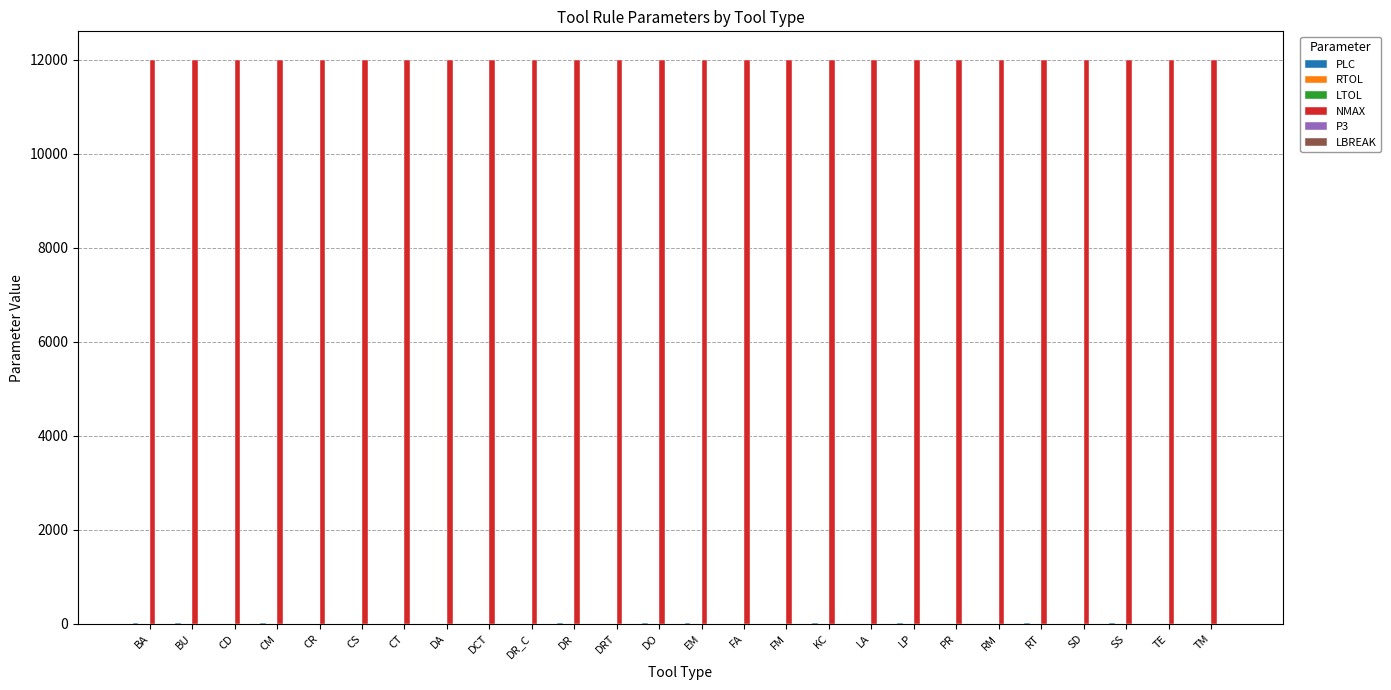

What is the spread (max minus min) of values at RT?

12000.0